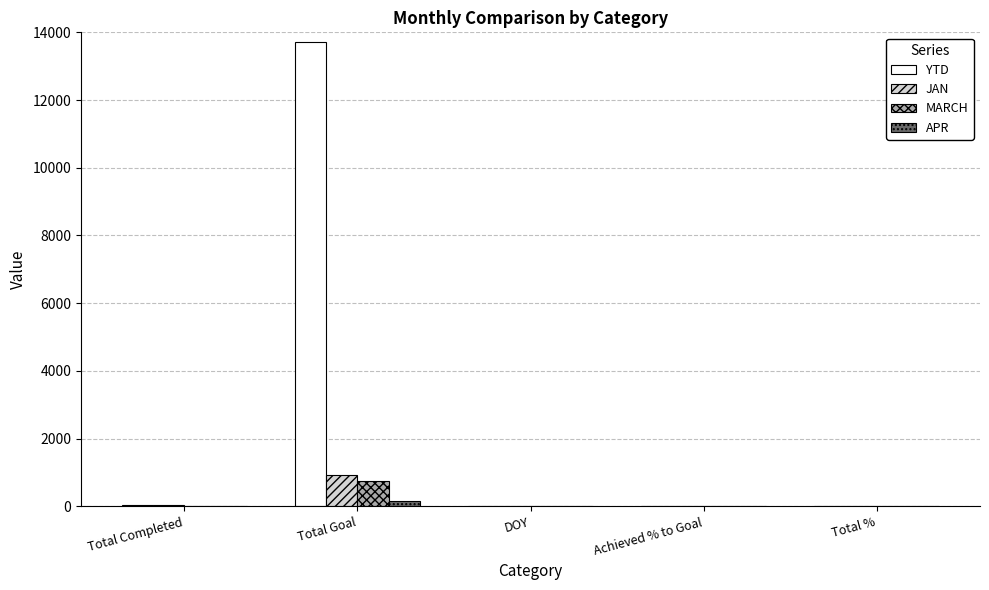

Which series has the widest spread of values?

YTD